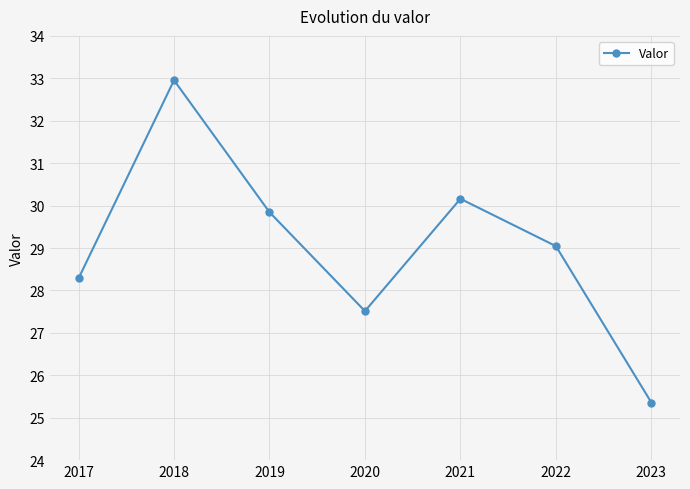

Is this an area chart (filled region under the line)?

No